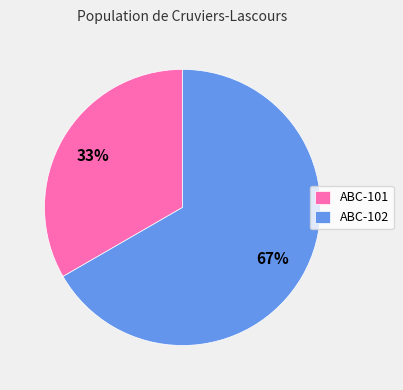

Combined, do ABC-102 and ABC-101 account for over 50%?

Yes